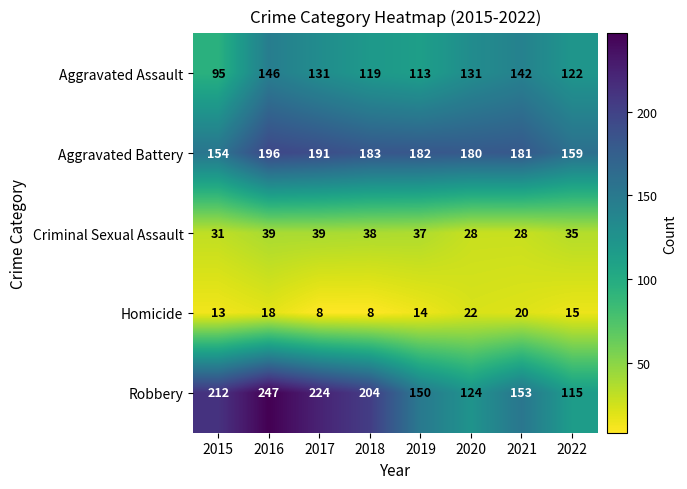

What is the total value across all series at 2022?

446